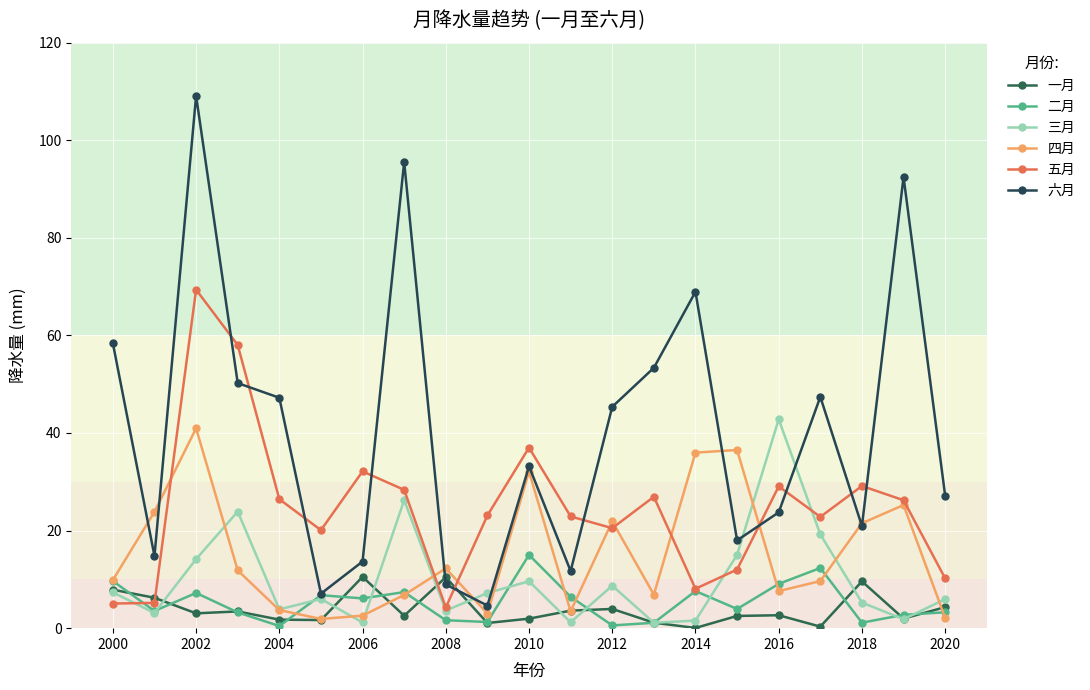

How many lines are shown in the chart?

6